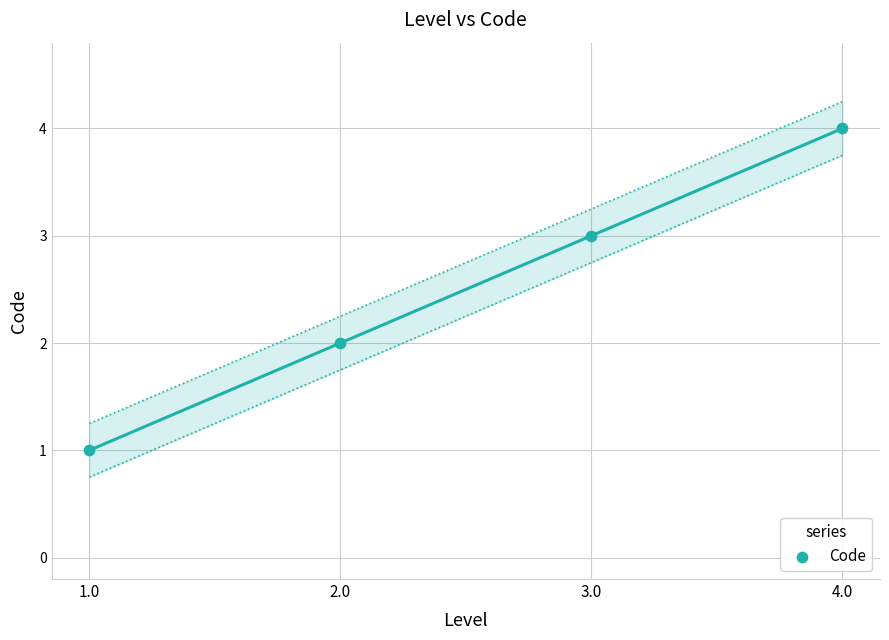

Approximately how many times larger is the value at 1.0 compared to 3.0?

0.3